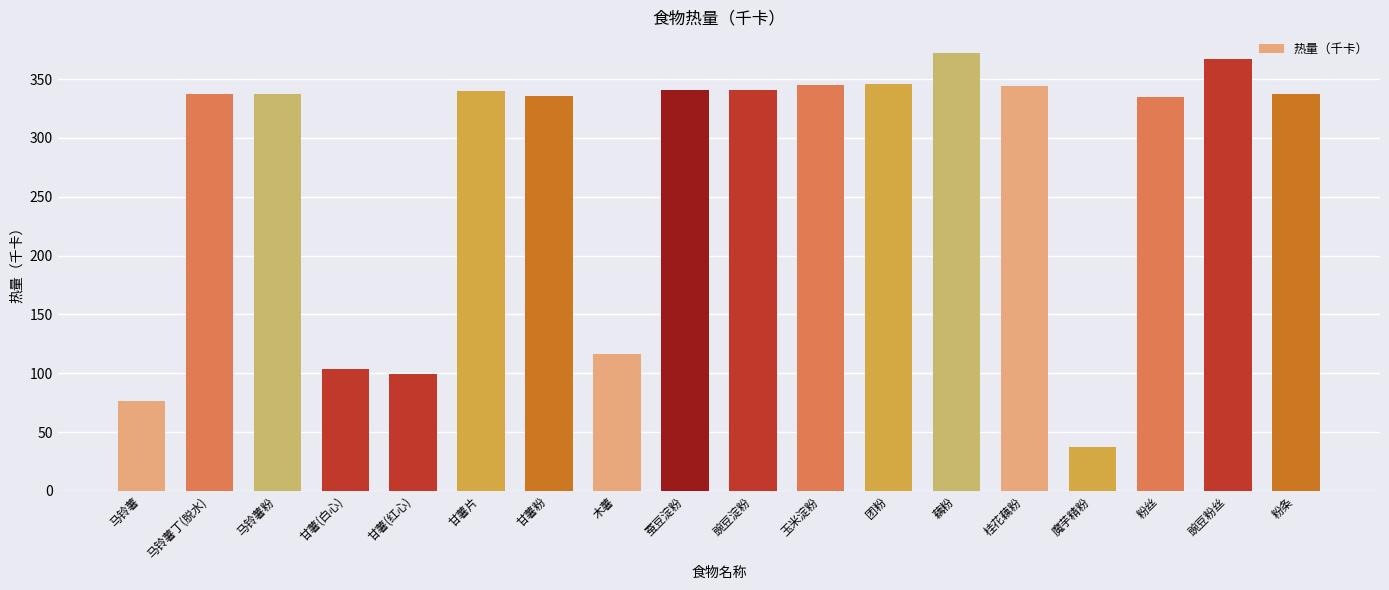

Which label corresponds to the smallest value in the chart?

魔芋精粉